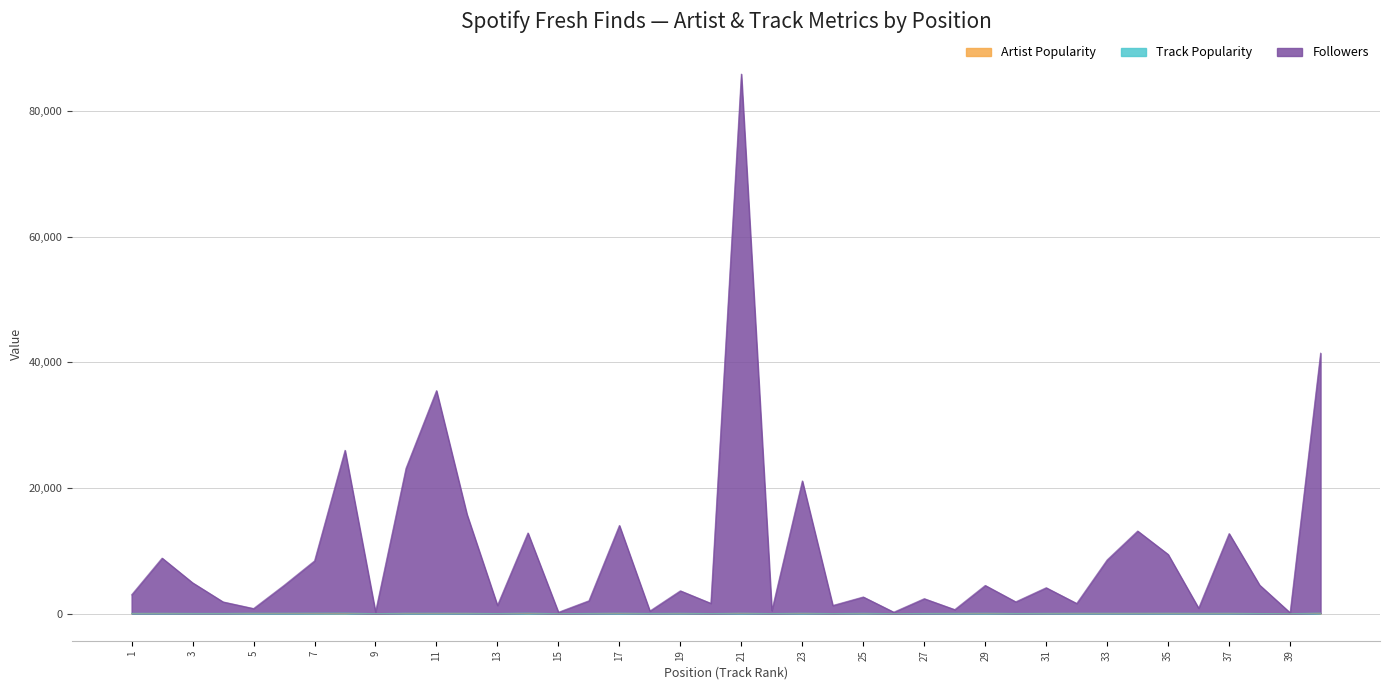

True or false: Followers and Artist Popularity intersect in this chart.

False